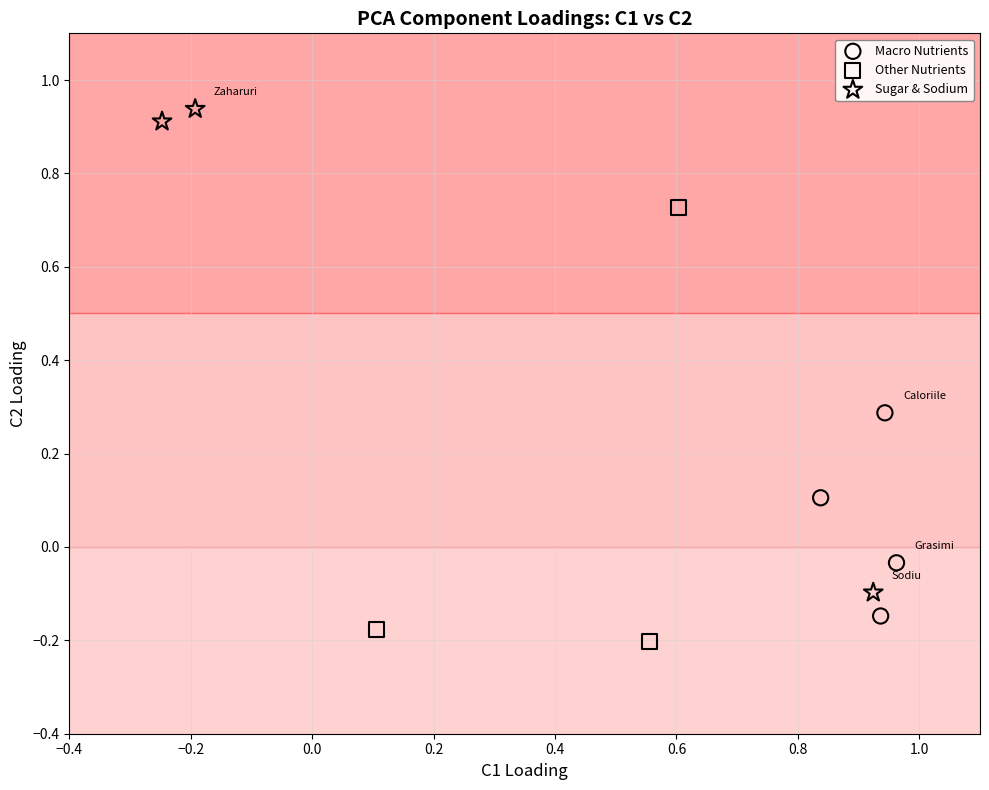

What are all the series names shown in the legend?

Macro Nutrients, Other Nutrients, Sugar & Sodium